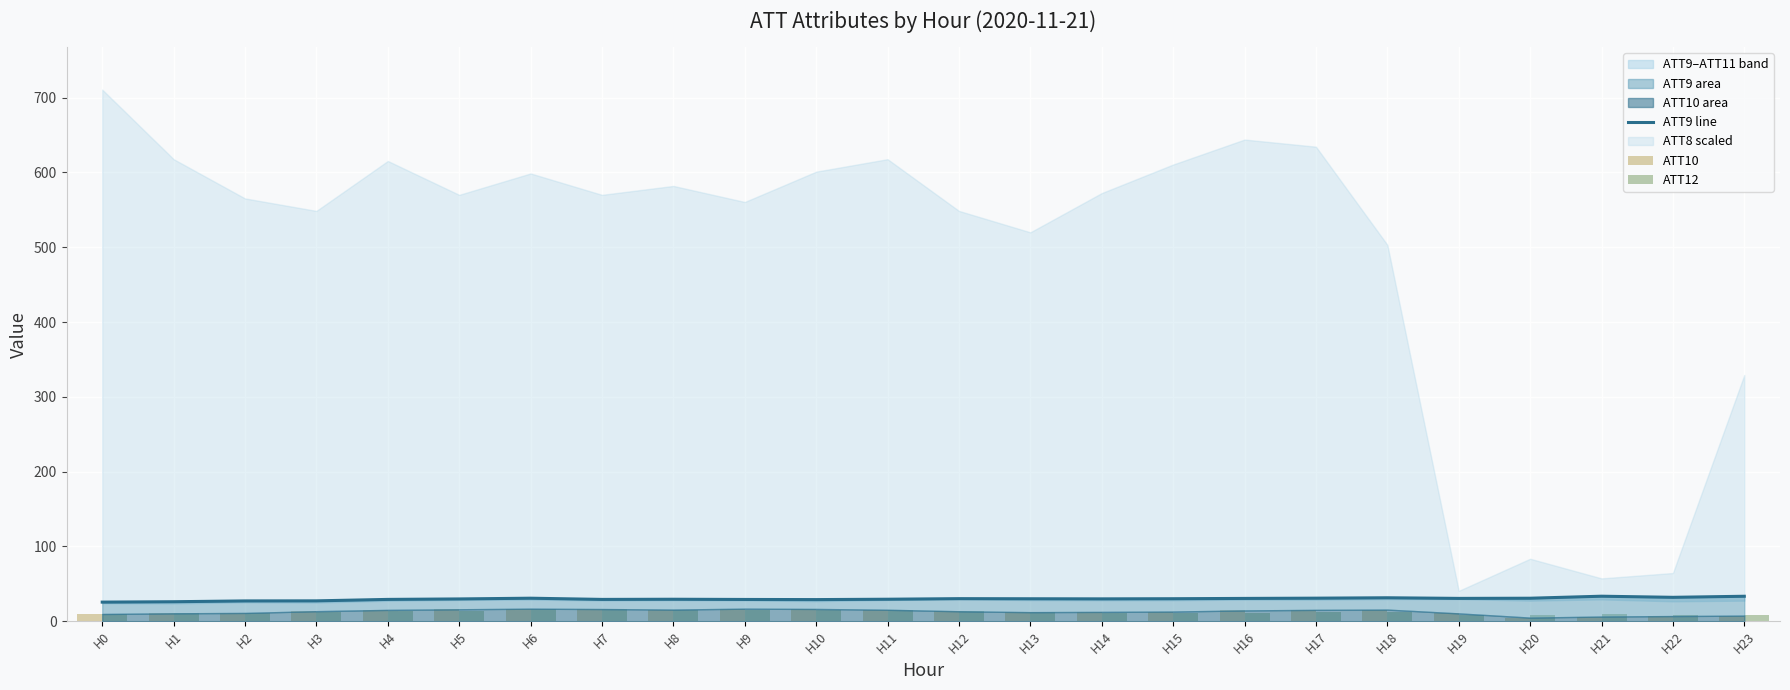

What is the minimum value shown in the chart?

4.8